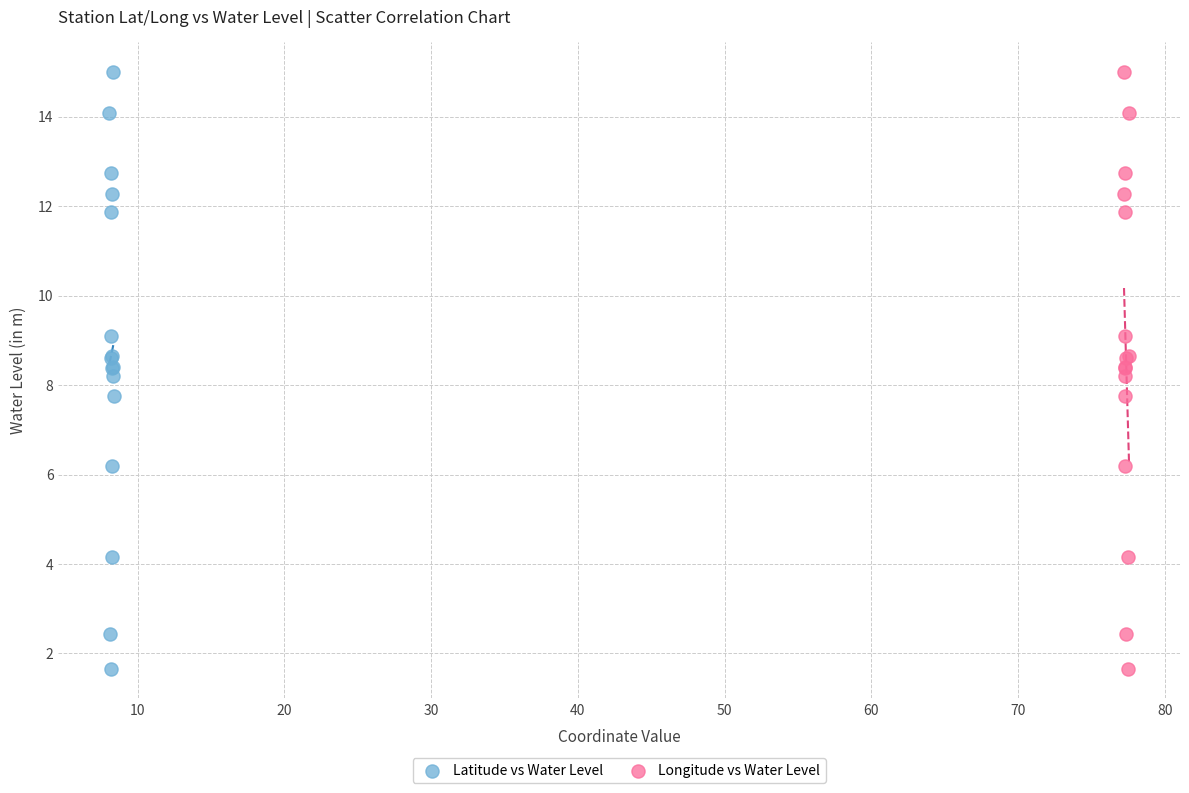

What are all the series names shown in the legend?

Latitude vs Water Level, Longitude vs Water Level